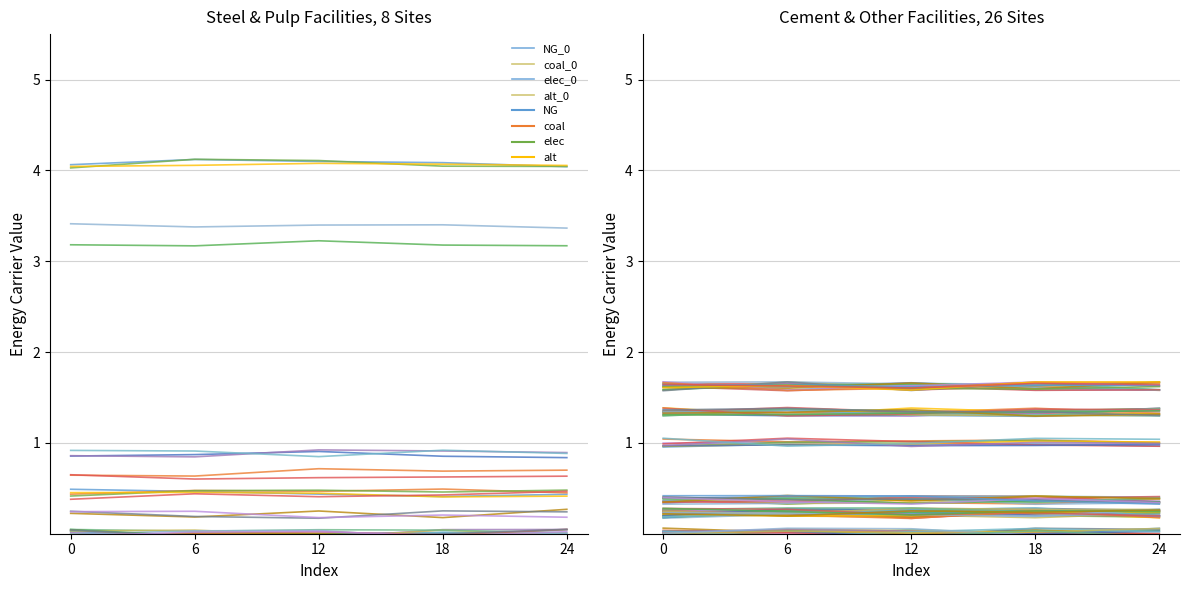

The value of alt at Kirchdorfer Zementwerk is 1.0. True or false?

True